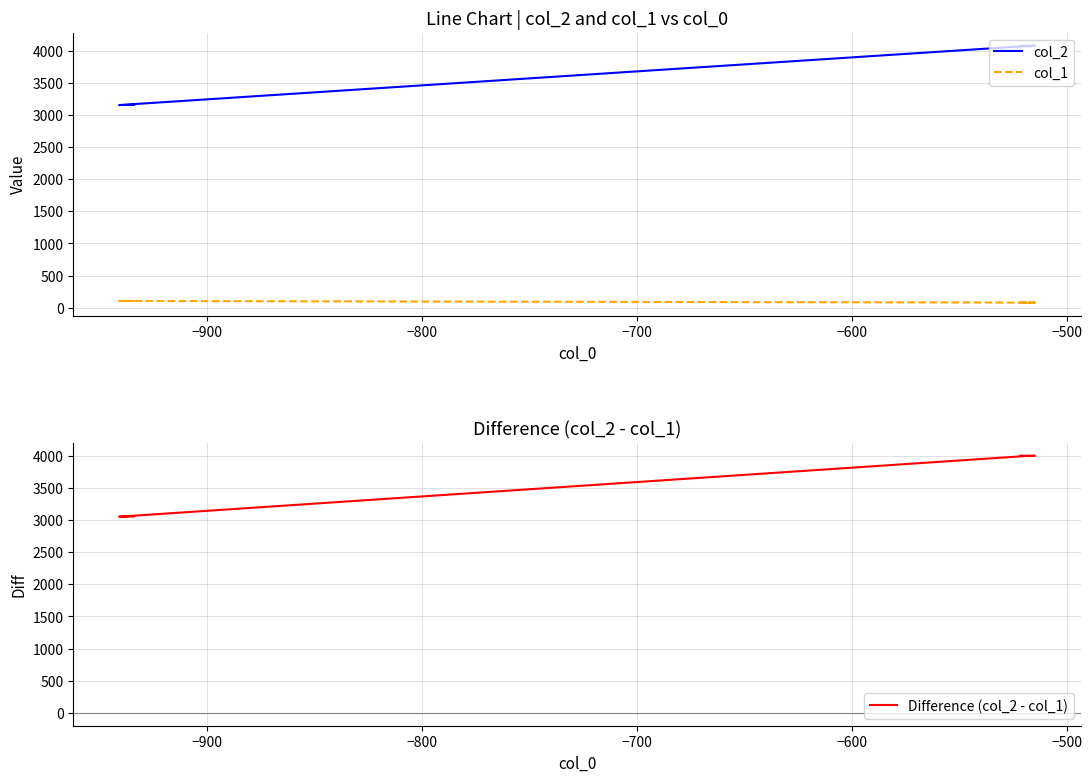

How many lines are shown in the chart?

3